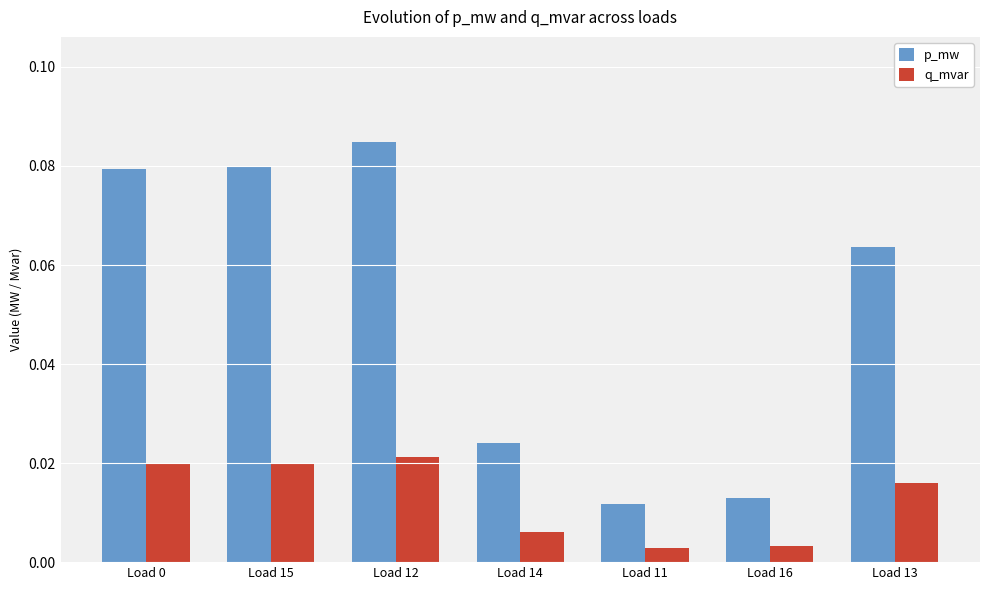

Rank the series by their average value, from lowest to highest.

q_mvar, p_mw